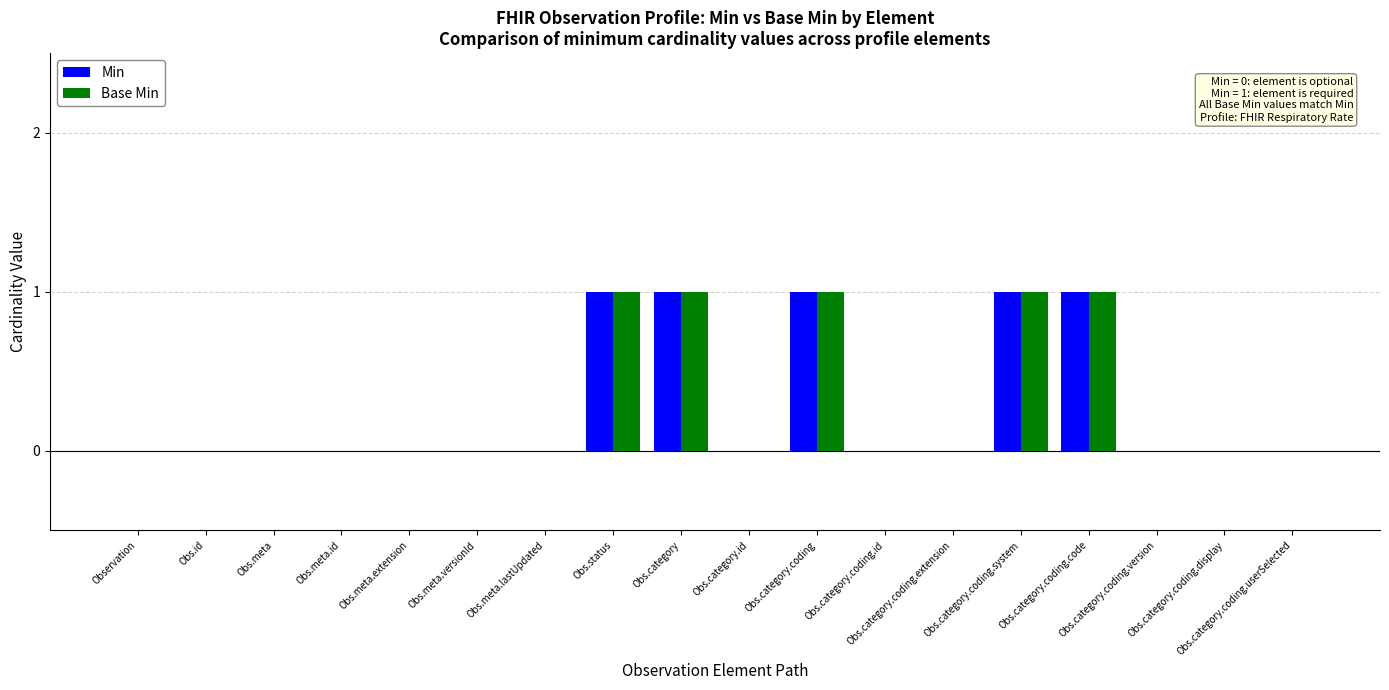

What is the sum of all Min values?

5